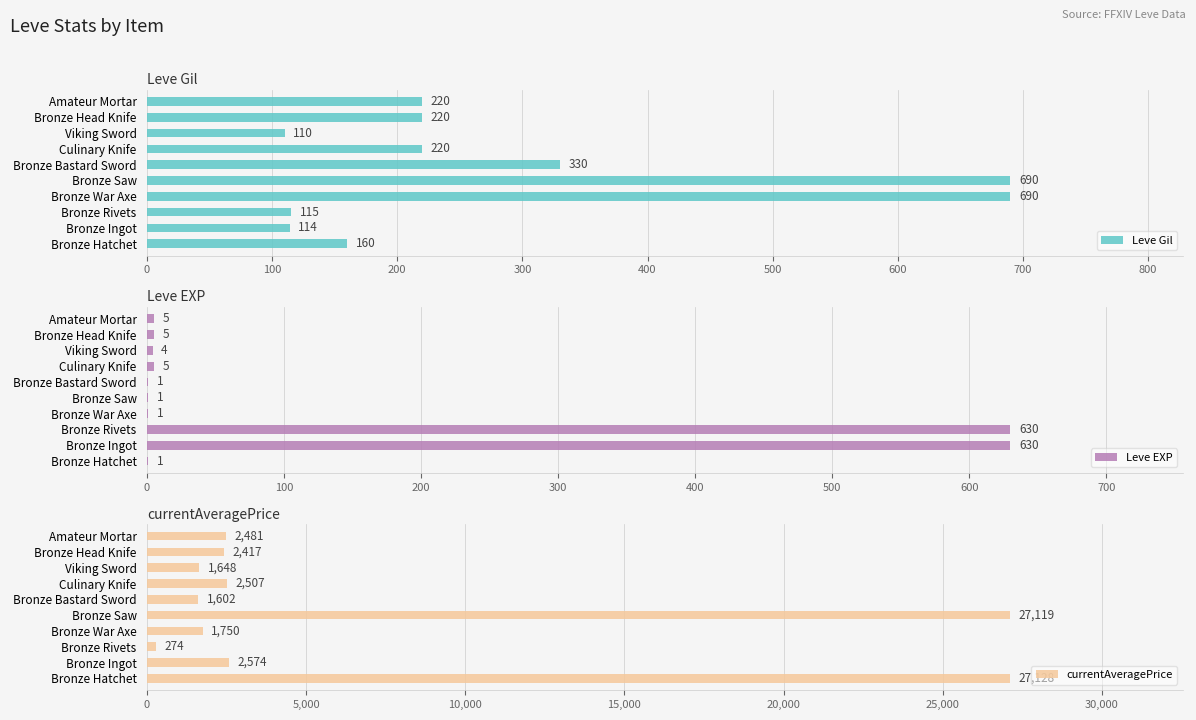

The value of Leve EXP at Bronze Ingot is 630. True or false?

True